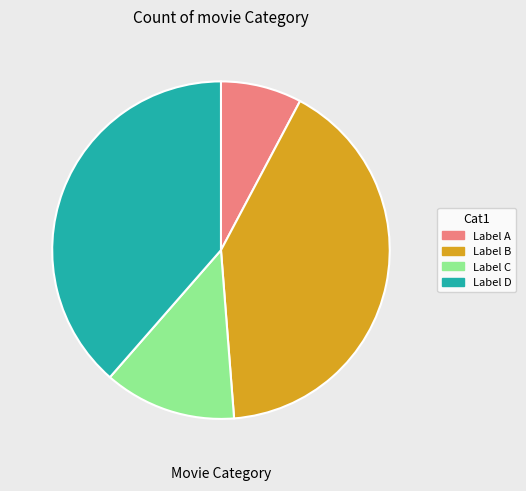

How many segments does this pie chart have?

4